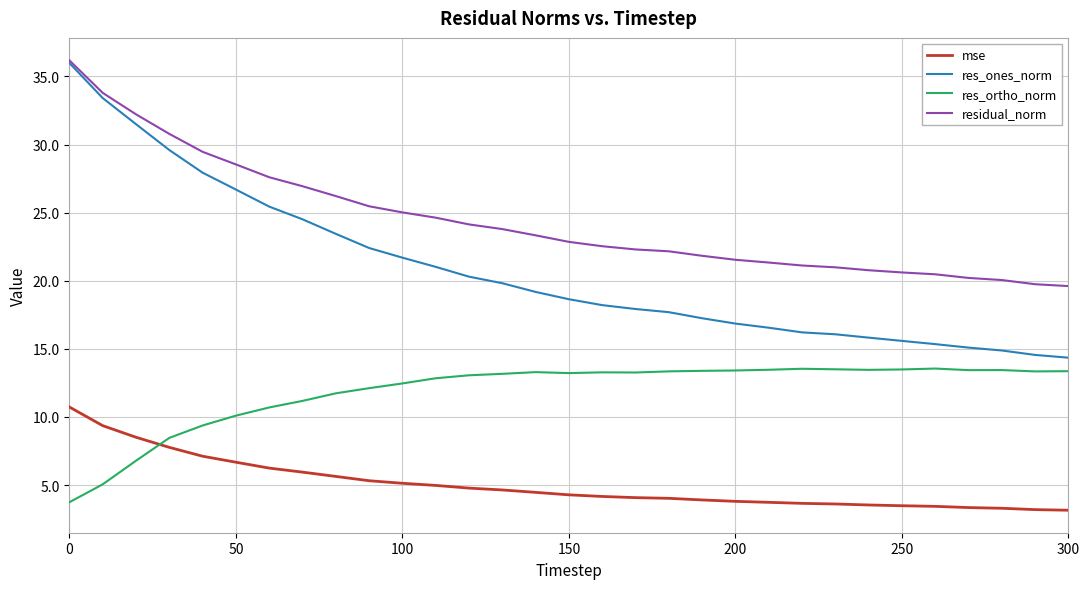

List the series in order of their overall mean, lowest first.

mse, res_ortho_norm, res_ones_norm, residual_norm